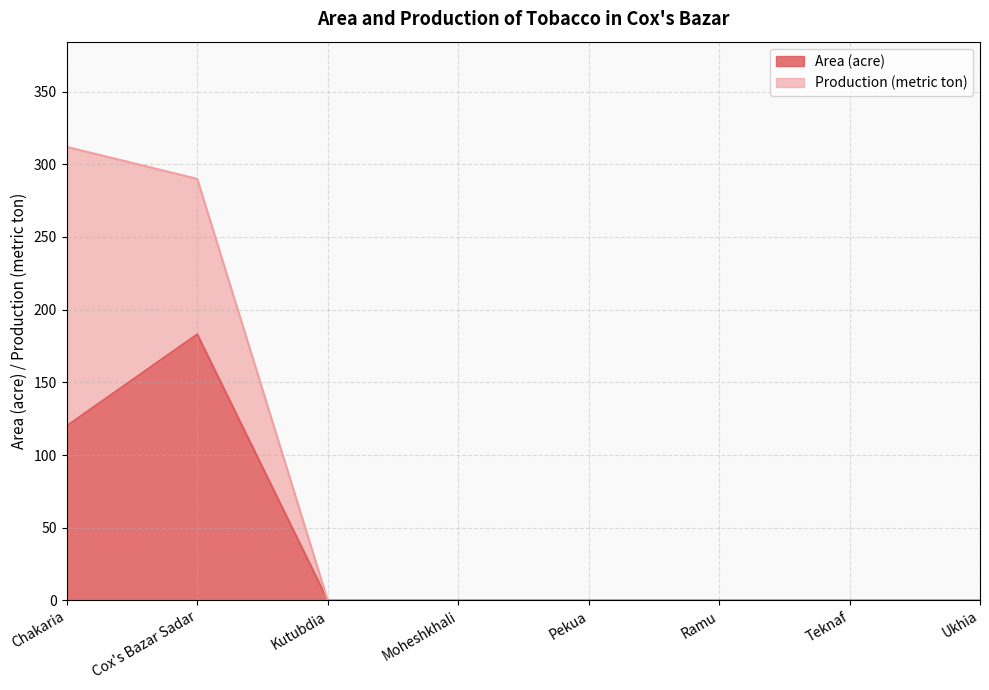

List the labels in order of value, largest first.

Cox's Bazar Sadar, Chakaria, Kutubdia, Moheshkhali, Pekua, Ramu, Teknaf, Ukhia